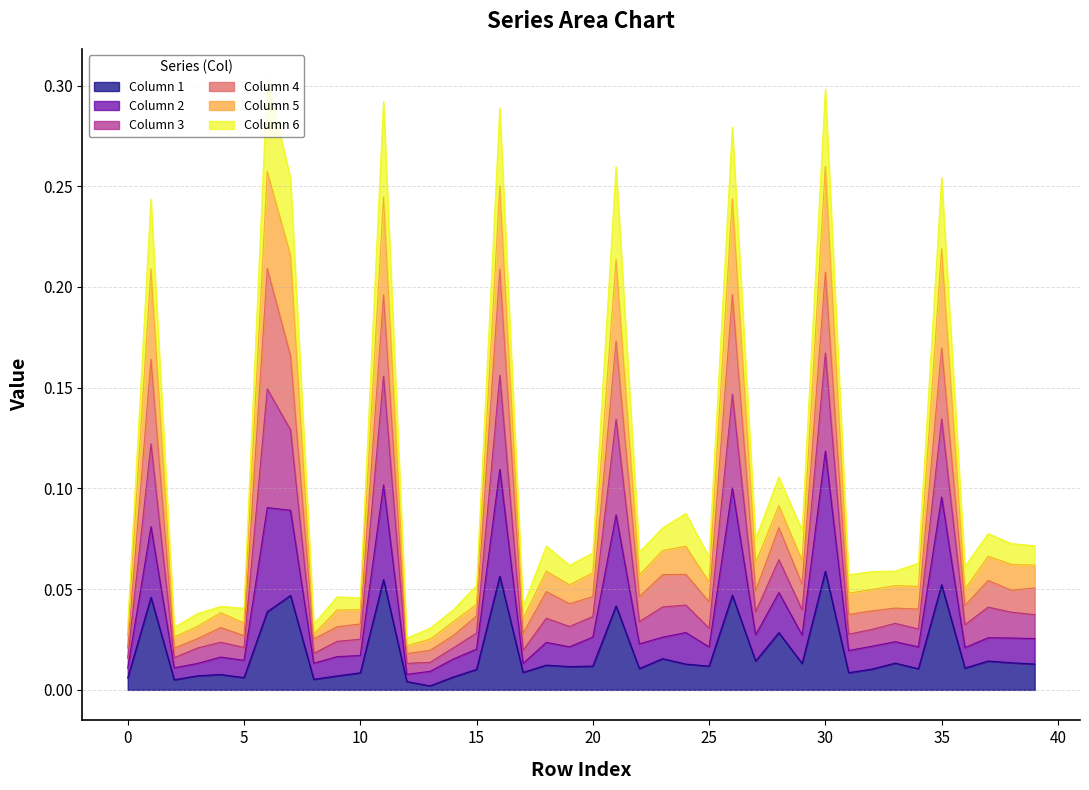

What is the value of the 5 point at the 12th from the left?

0.2